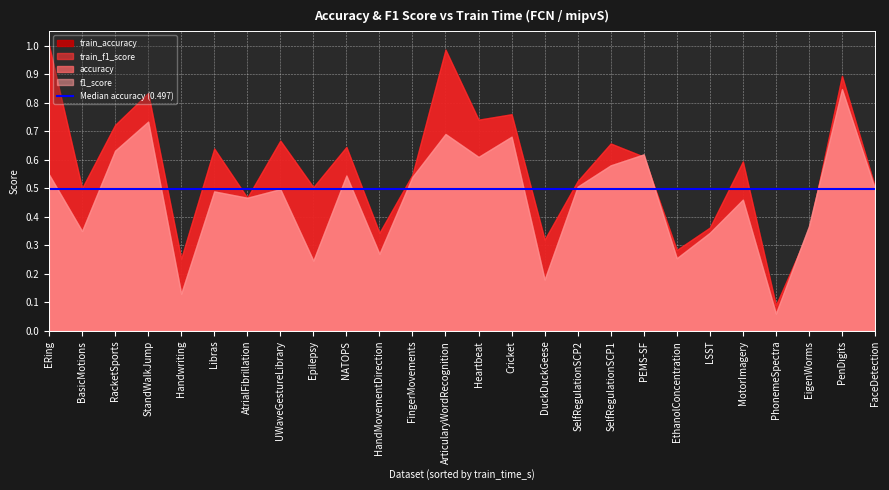

At which category is the sum across all series the highest?

PenDigits